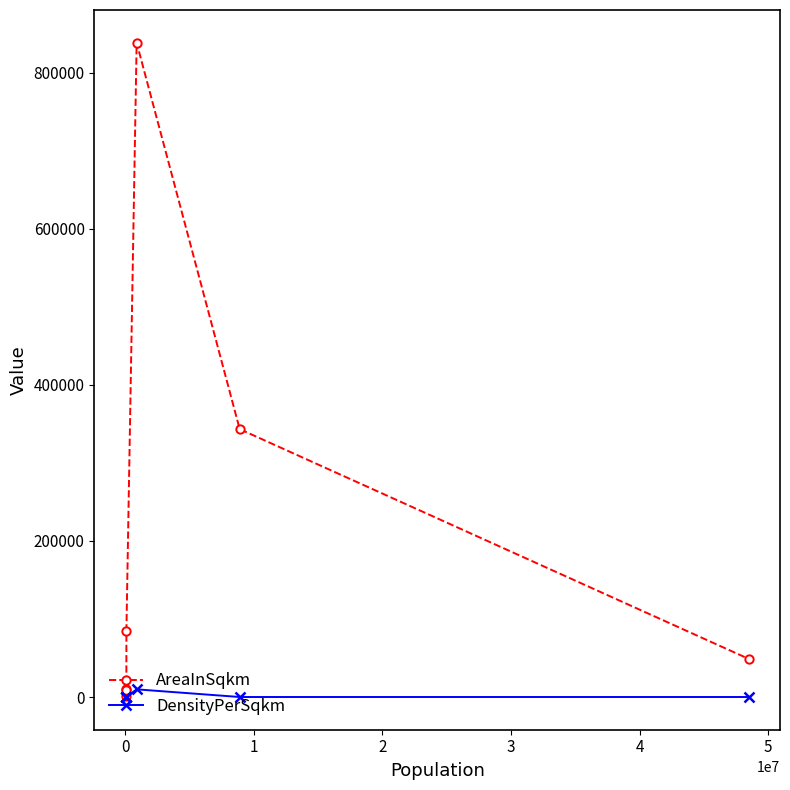

Which series has the largest total across all categories?

AreaInSqkm